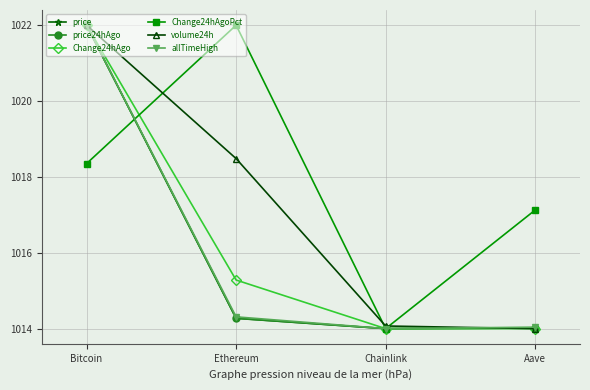

What is the value of the allTimeHigh point at the 4th from the left?

1014.0